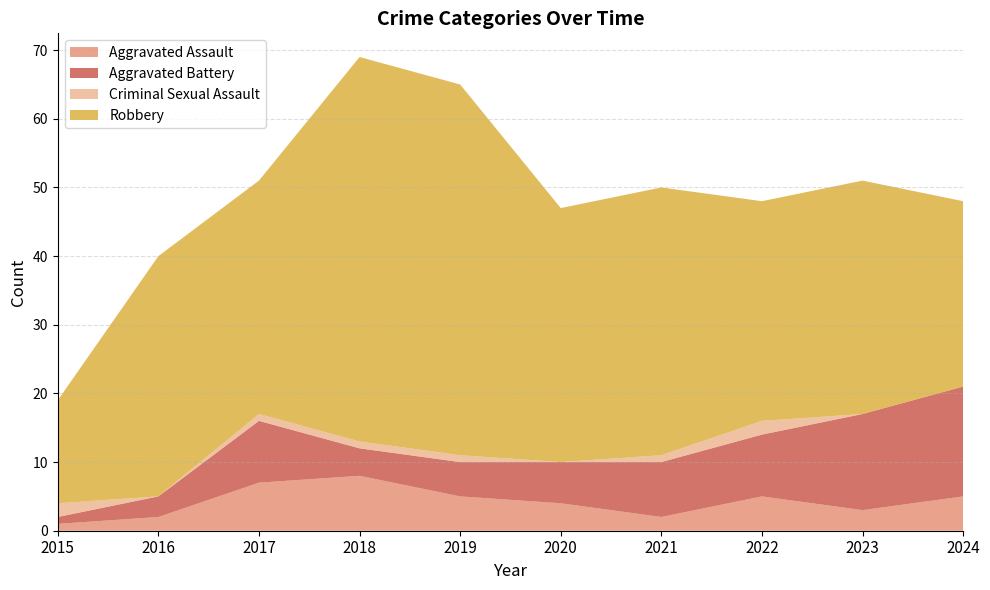

Reading left to right, extract all data points from this chart.

Aggravated Assault: 1	2	7	8	5	4	2	5	3	5
Aggravated Battery: 1	3	9	4	5	6	8	9	14	16
Criminal Sexual Assault: 2	0	1	1	1	0	1	2	0	0
Robbery: 15	35	34	56	54	37	39	32	34	27